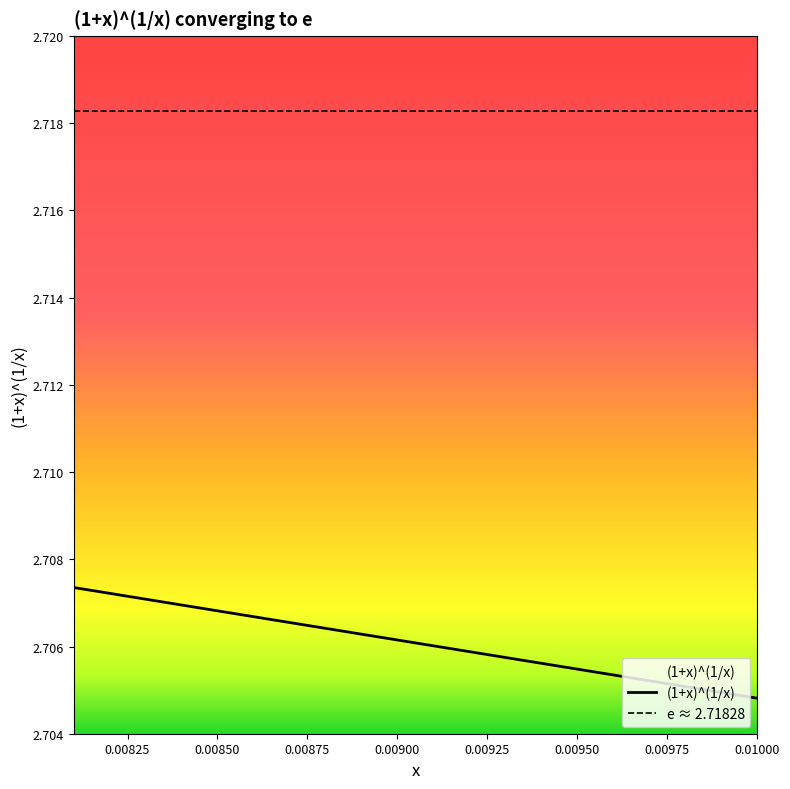

What position from the right is 0.0095?

15